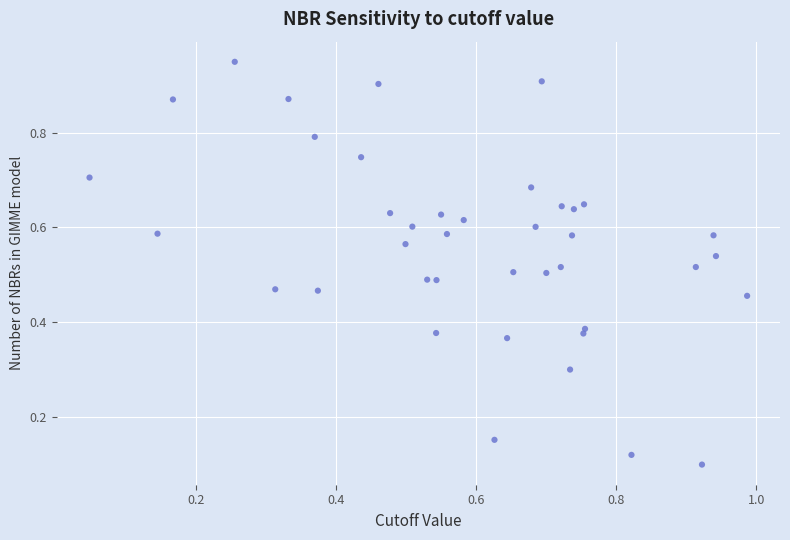

What is the range of Y values (max minus min)?

0.8